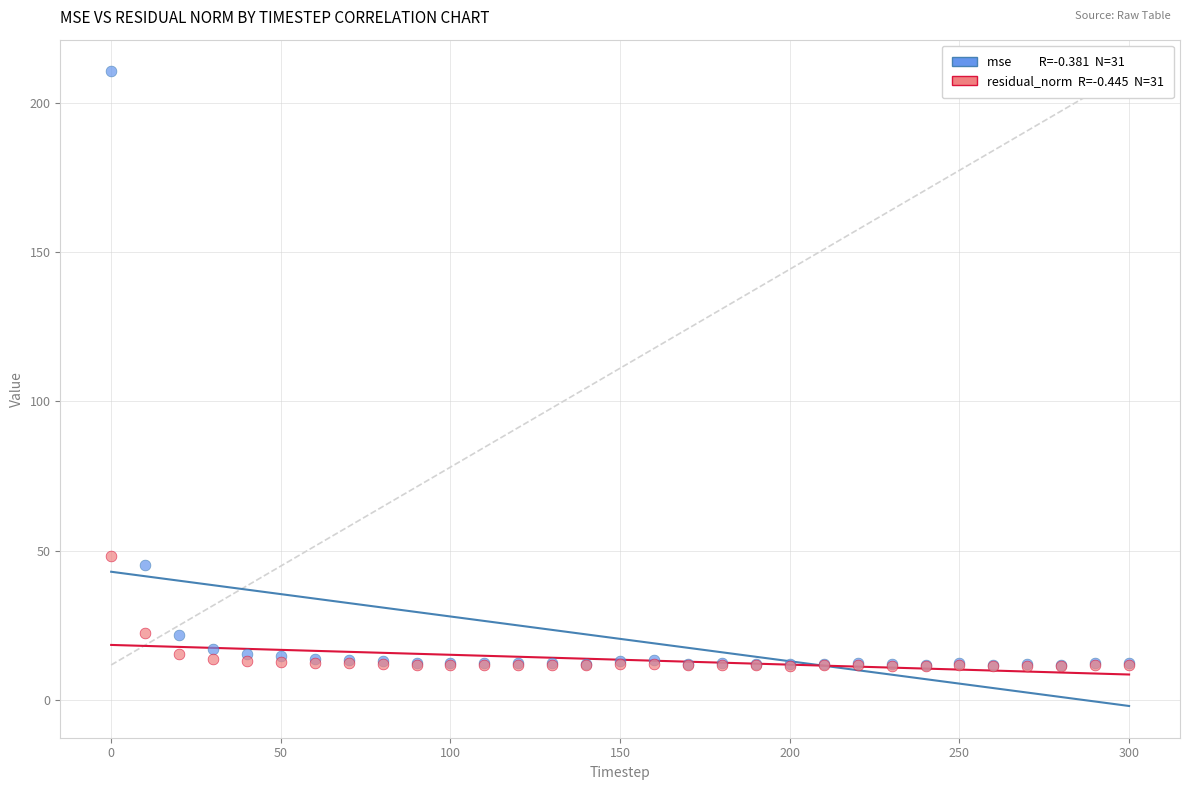

Across all series, what Y value is closest to 110?

48.1